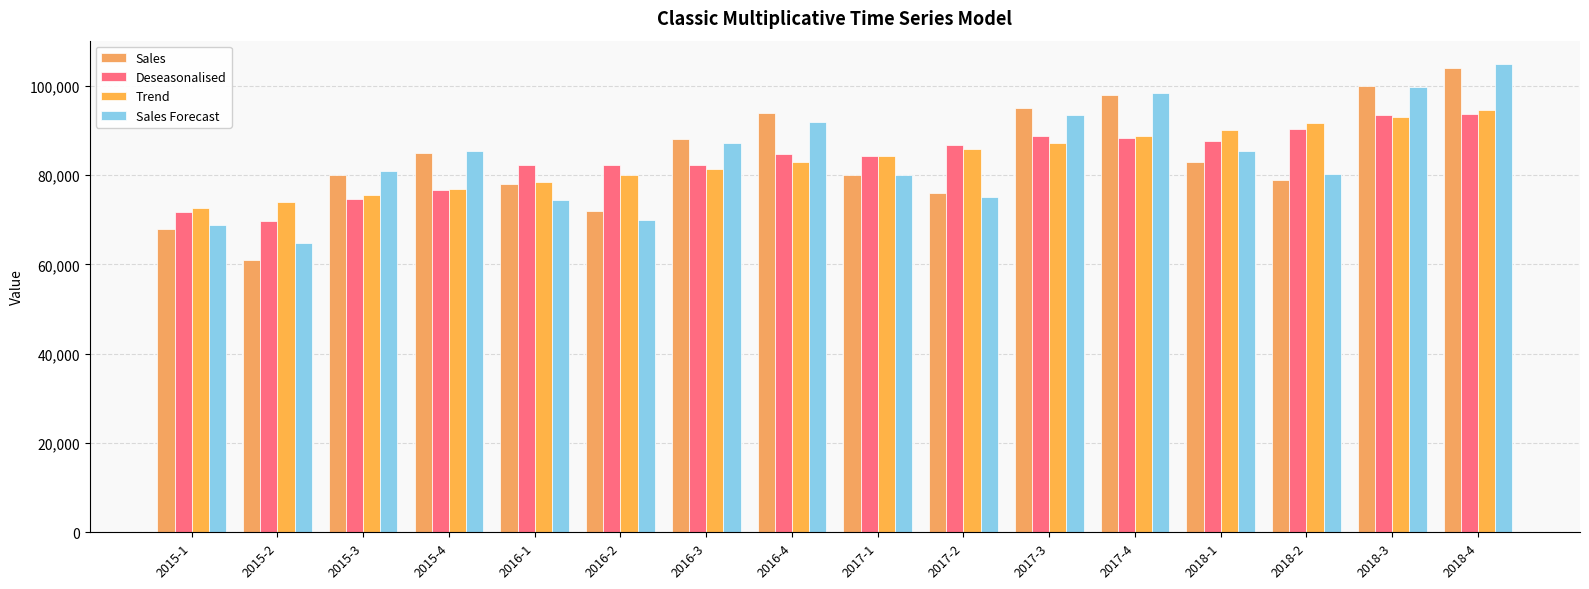

Are the bars horizontal?

No